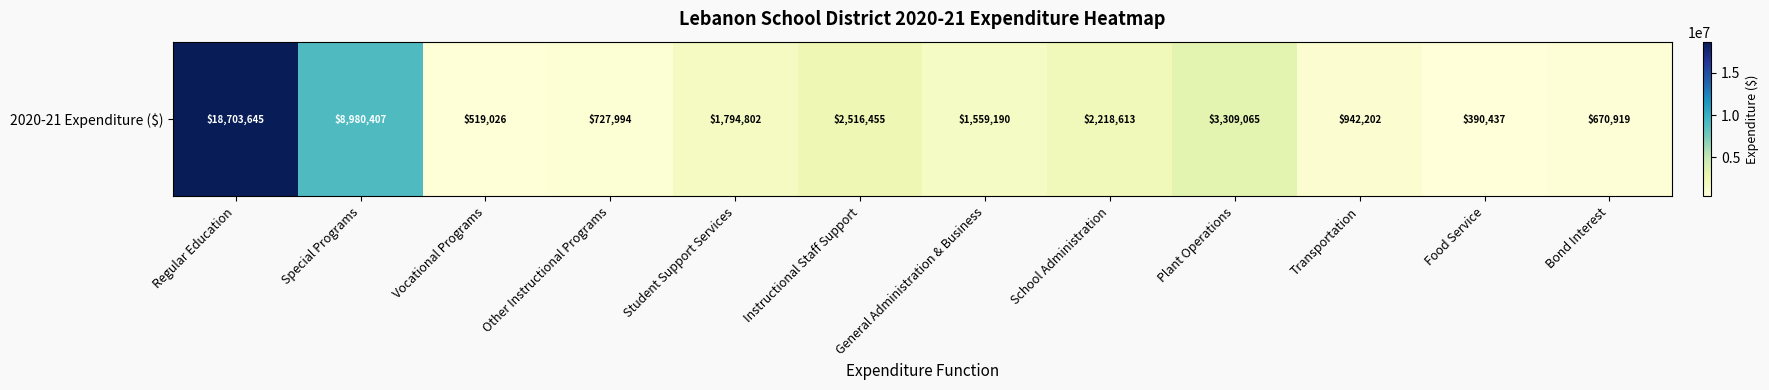

How many series are shown in this chart?

1